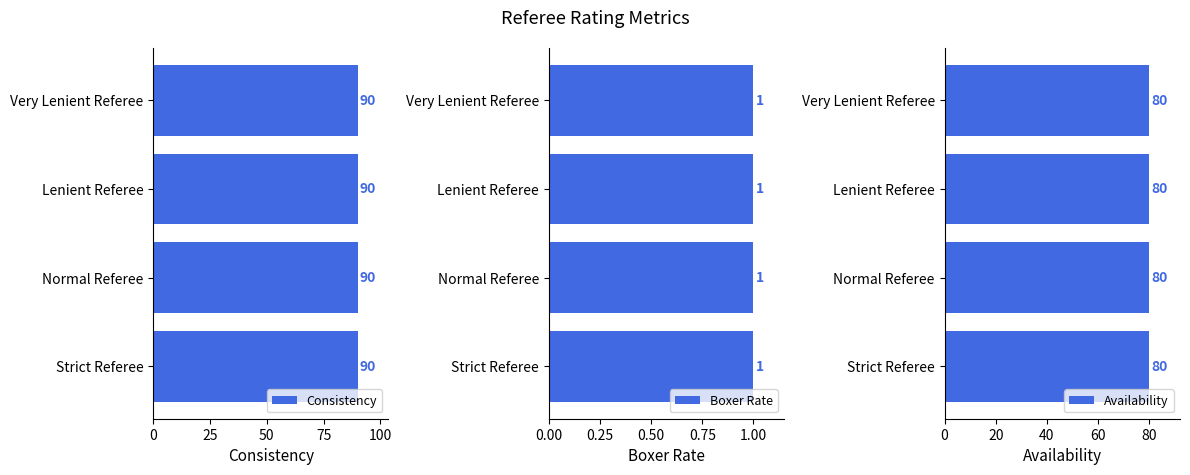

What position from the right is Normal Referee?

2